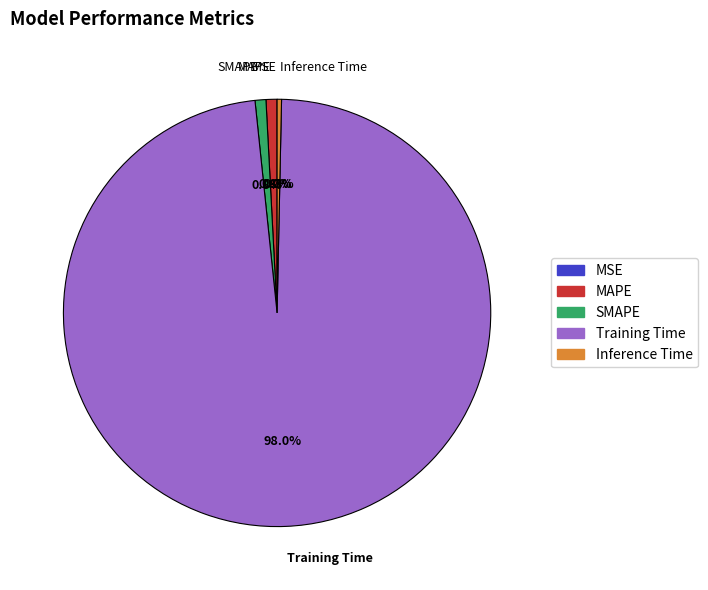

Which category has the biggest portion of the pie?

Training Time